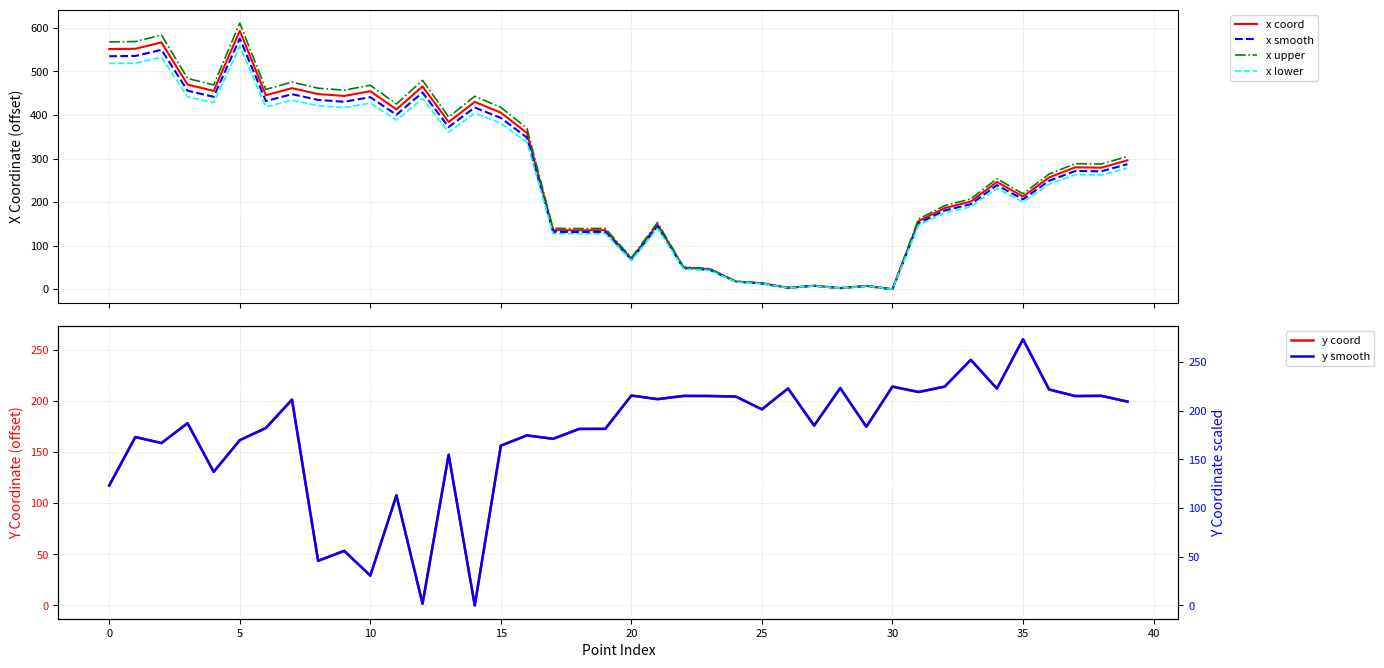

Reading right to left, extract all data points from this chart.

x coord: 295.9	279.0	279.8	256.7	212.8	246.3	201.2	186.3	156.5	0.0	7.6	2.6	8.0	3.3	13.5	17.8	45.9	49.4	148.6	69.9	135.5	135.2	135.7	358.8	405.3	430.1	383.9	465.7	412.9	454.6	443.8	448.1	461.7	445.4	593.4	455.4	469.9	566.7	552.1	551.5
x smooth: 287.0	270.7	271.4	249.0	206.4	238.9	195.2	180.7	151.8	0.0	7.4	2.5	7.8	3.2	13.1	17.3	44.6	47.9	144.2	67.8	131.5	131.1	131.6	348.1	393.2	417.2	372.4	451.7	400.5	440.9	430.4	434.7	447.8	432.1	575.6	441.8	455.8	549.7	535.5	534.9
x upper: 304.8	287.4	288.2	264.4	219.2	253.7	207.3	191.9	161.2	0.0	7.8	2.7	8.2	3.4	13.9	18.3	47.3	50.9	153.1	72.0	139.6	139.2	139.8	369.6	417.5	443.0	395.4	479.6	425.3	468.2	457.1	461.5	475.5	458.8	611.2	469.1	484.0	583.7	568.7	568.0
x lower: 278.1	262.3	263.0	241.3	200.0	231.5	189.2	175.1	147.1	0.0	7.2	2.4	7.5	3.1	12.7	16.7	43.2	46.4	139.7	65.7	127.4	127.1	127.6	337.3	381.0	404.3	360.9	437.7	388.1	427.3	417.1	421.2	434.0	418.7	557.8	428.1	441.7	532.7	519.0	518.4
y coord: 199.2	204.8	204.6	211.0	260.1	212.0	239.9	213.8	208.6	213.8	174.6	212.4	175.8	212.0	191.6	204.1	204.7	204.7	201.6	205.1	172.6	172.5	162.8	166.2	156.2	0.0	147.2	1.7	107.6	29.1	53.3	43.6	201.1	173.4	161.5	130.5	178.1	158.7	164.5	117.2
y smooth: 209.1	215.1	214.8	221.6	273.1	222.6	251.9	224.5	219.0	224.5	183.3	223.0	184.5	222.6	201.2	214.3	214.9	215.0	211.7	215.4	181.2	181.1	170.9	174.5	164.0	0.0	154.6	1.7	113.0	30.5	56.0	45.8	211.2	182.1	169.6	137.1	187.0	166.6	172.8	123.1